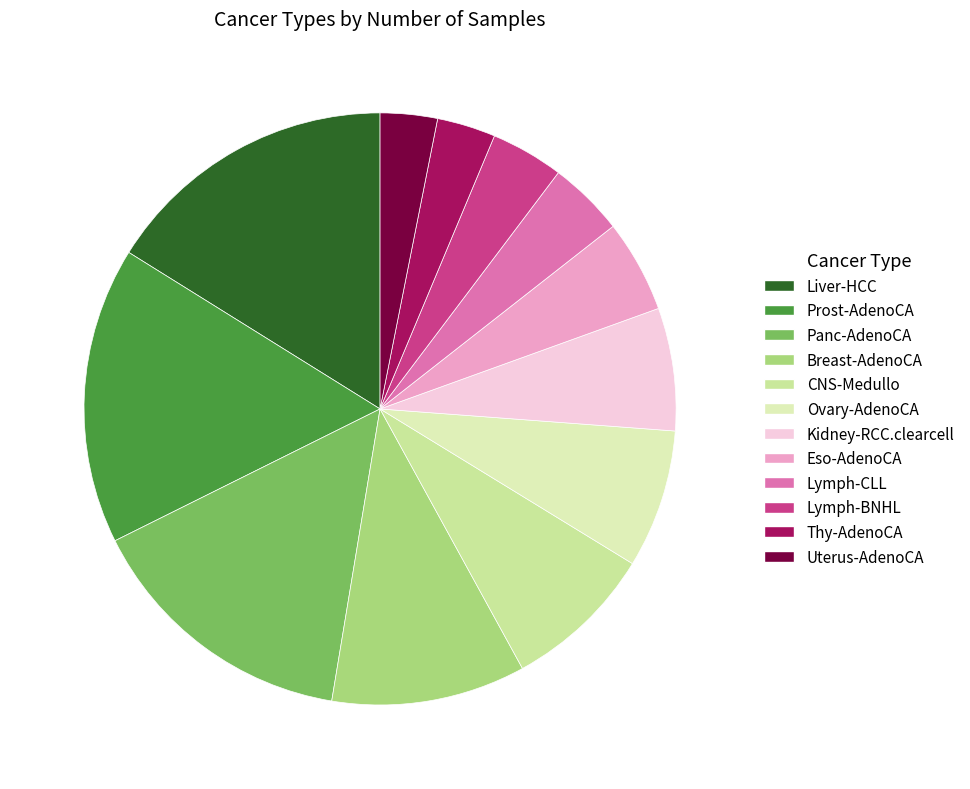

Combined, what portion of the pie is Ovary-AdenoCA and Breast-AdenoCA?

18.2%